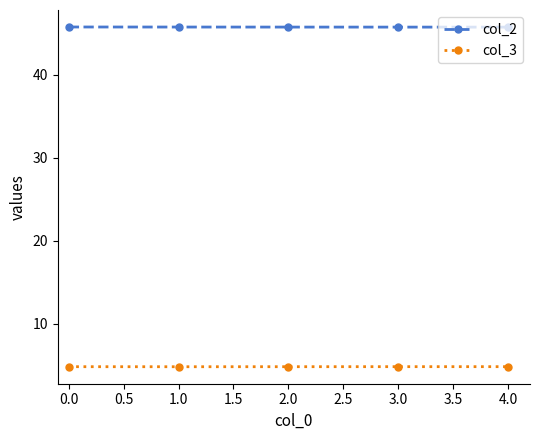

The col_3 series shows 8.5 at 1.0. True or false?

False